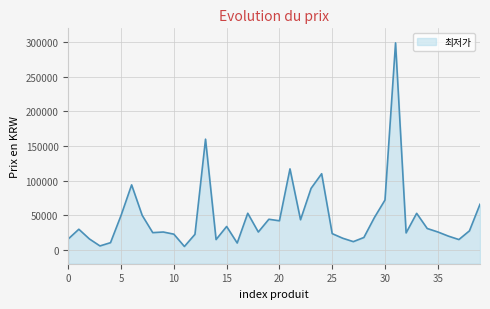

How many values are below 27500?

20